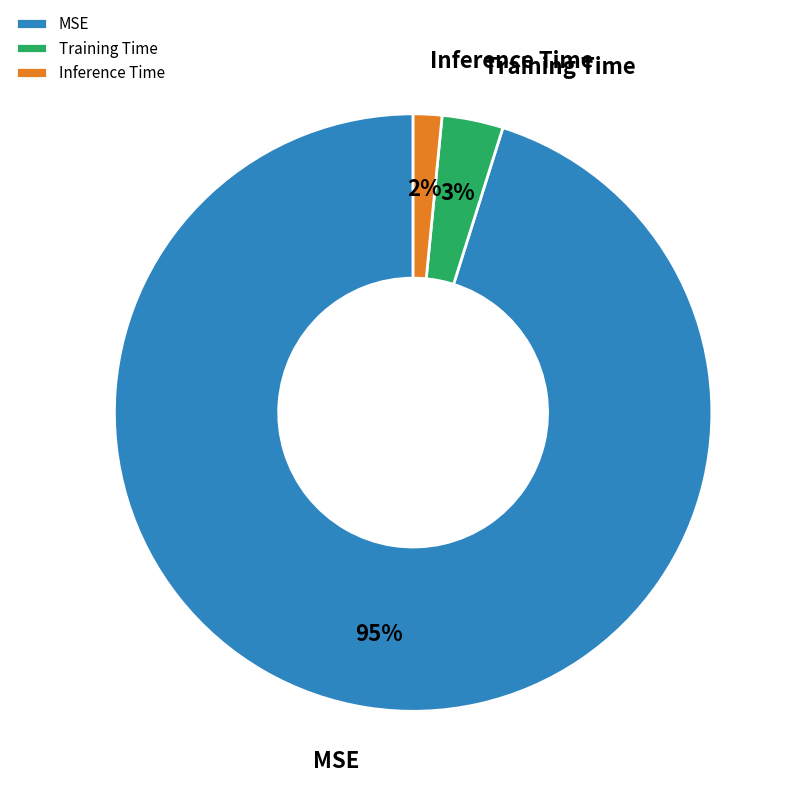

What percentage is the Training Time slice, to the nearest percent?

3%